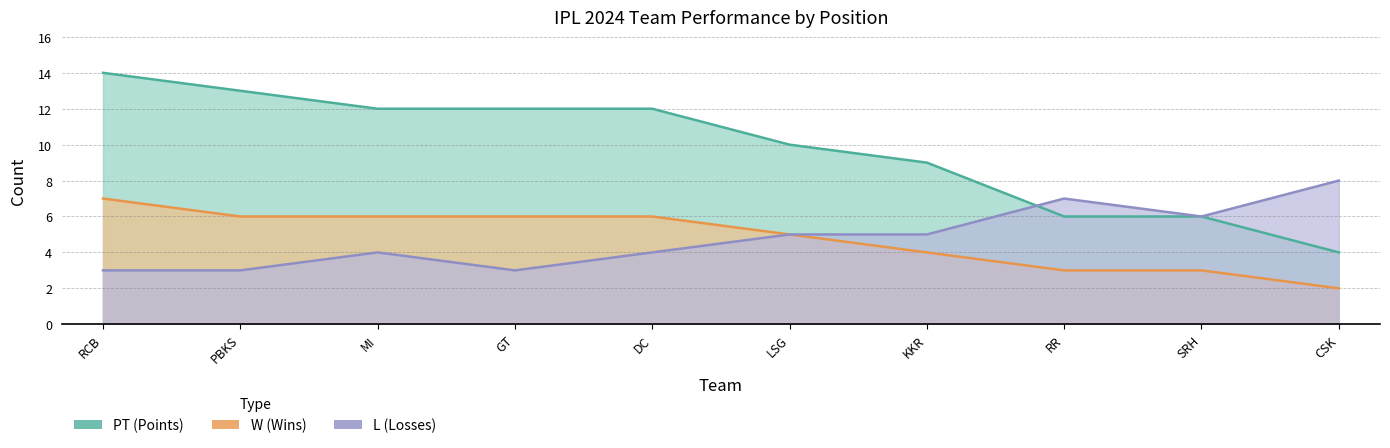

Rank the series by their maximum value, from highest to lowest.

PT, L, W